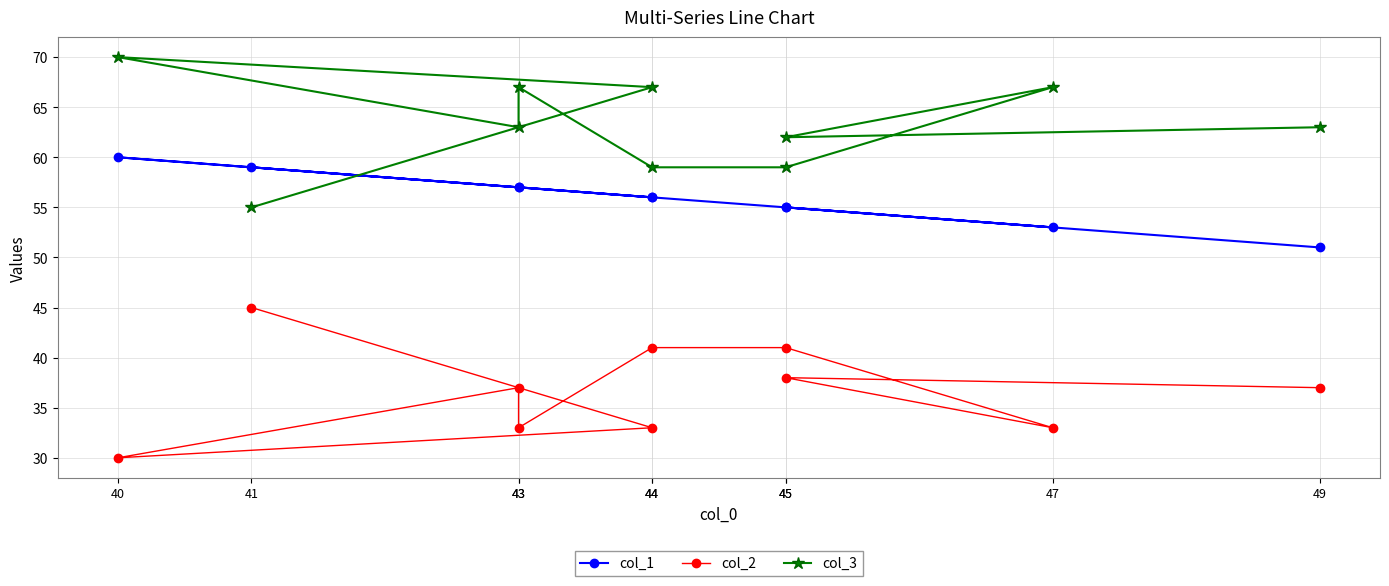

True or false: col_2 and col_3 cross at least once.

False